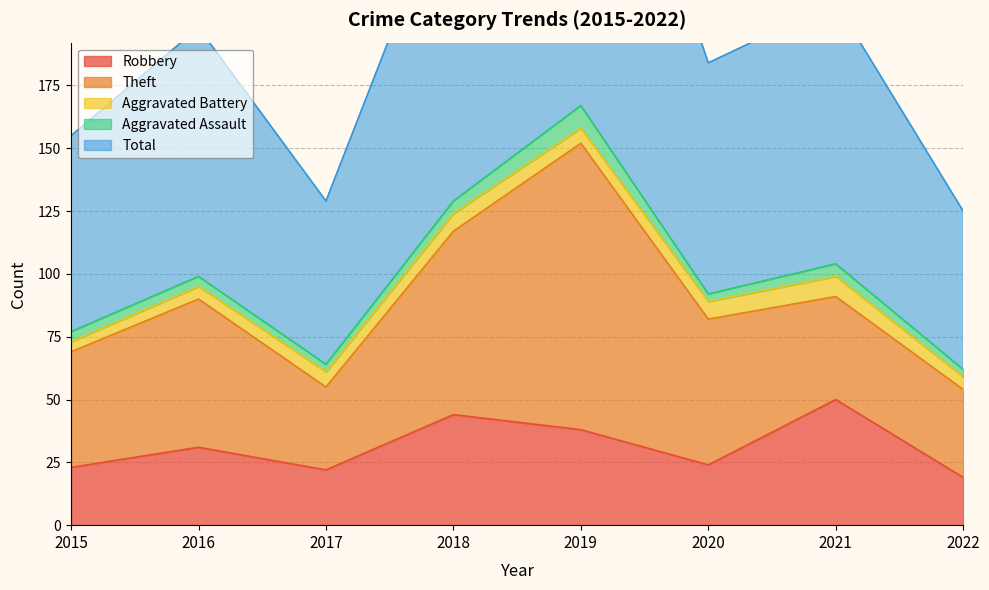

Reading right to left, extract all data points from this chart.

Robbery: 19	50	24	38	44	22	31	23
Theft: 35	41	58	114	73	33	59	46
Aggravated Battery: 5	8	7	6	7	6	5	4
Aggravated Assault: 3	5	3	9	5	3	4	4
Total: 63	104	92	167	130	65	99	78